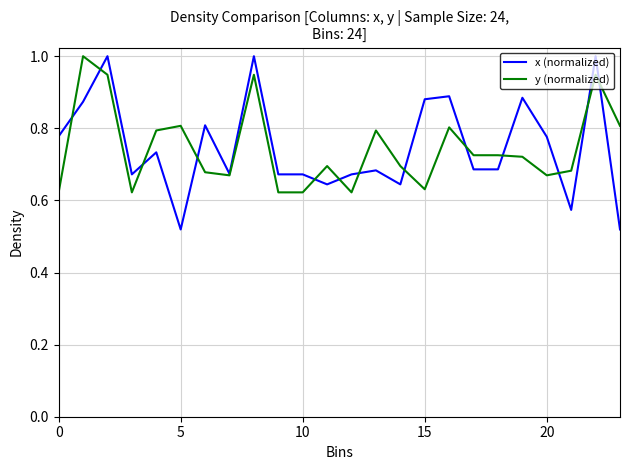

What is the highest value of the y (normalized) series?

1.0